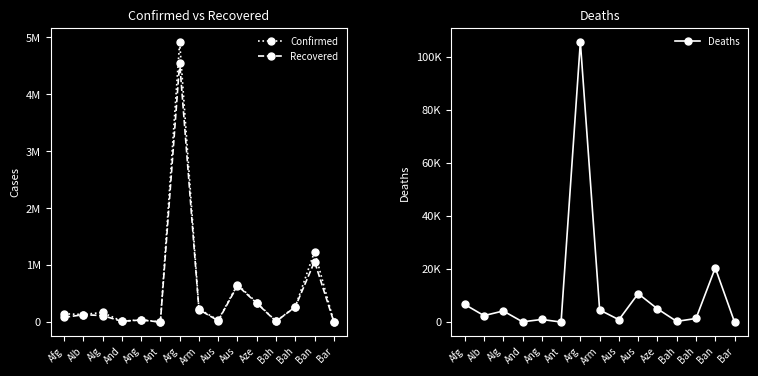

List the series in order of their peak value, highest first.

Confirmed, Recovered, Deaths